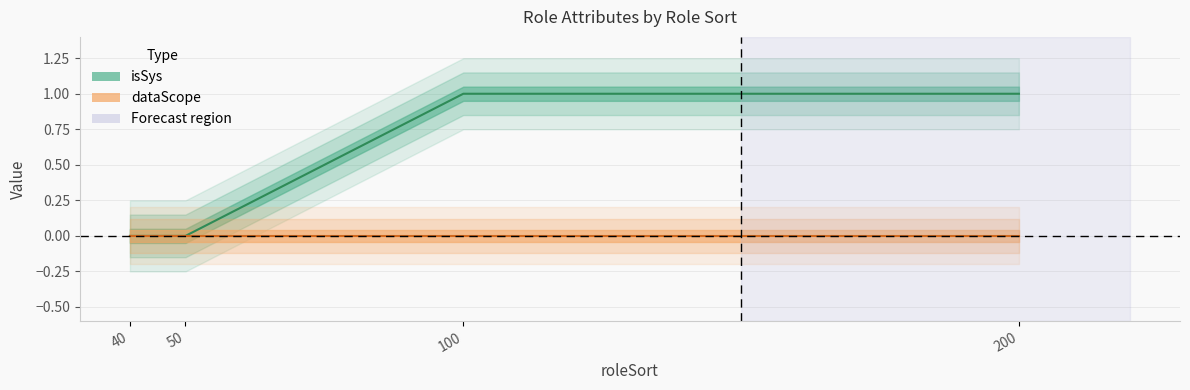

Reading left to right, extract all data points from this chart.

40=0	50=0	100=1	200=1